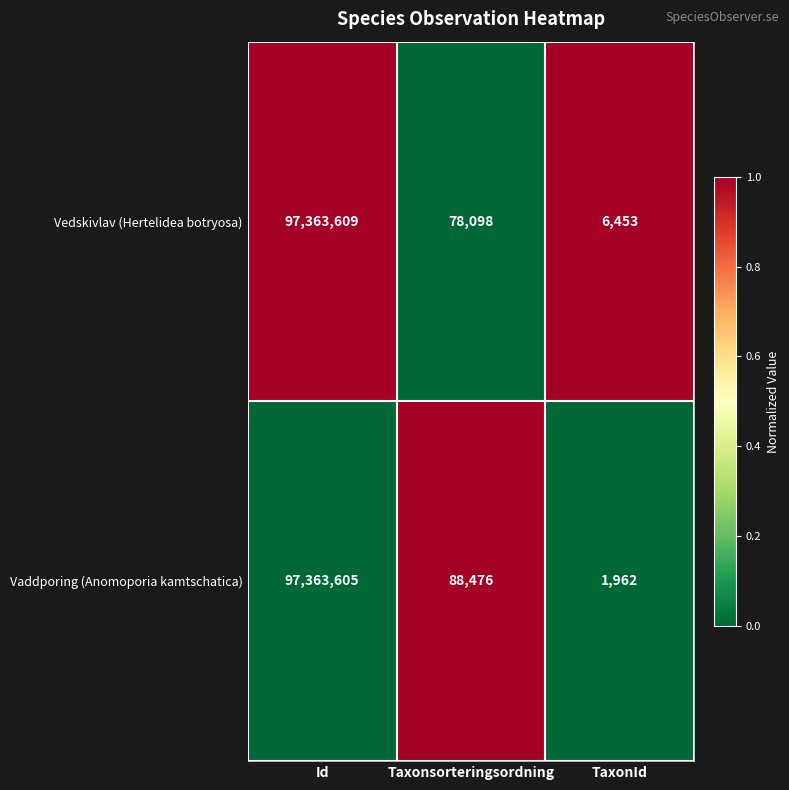

Reading left to right, transcribe all the data shown in this chart.

Vedskivlav (Hertelidea botryosa): 97363609	78098	6453
Vaddporing (Anomoporia kamtschatica): 97363605	88476	1962